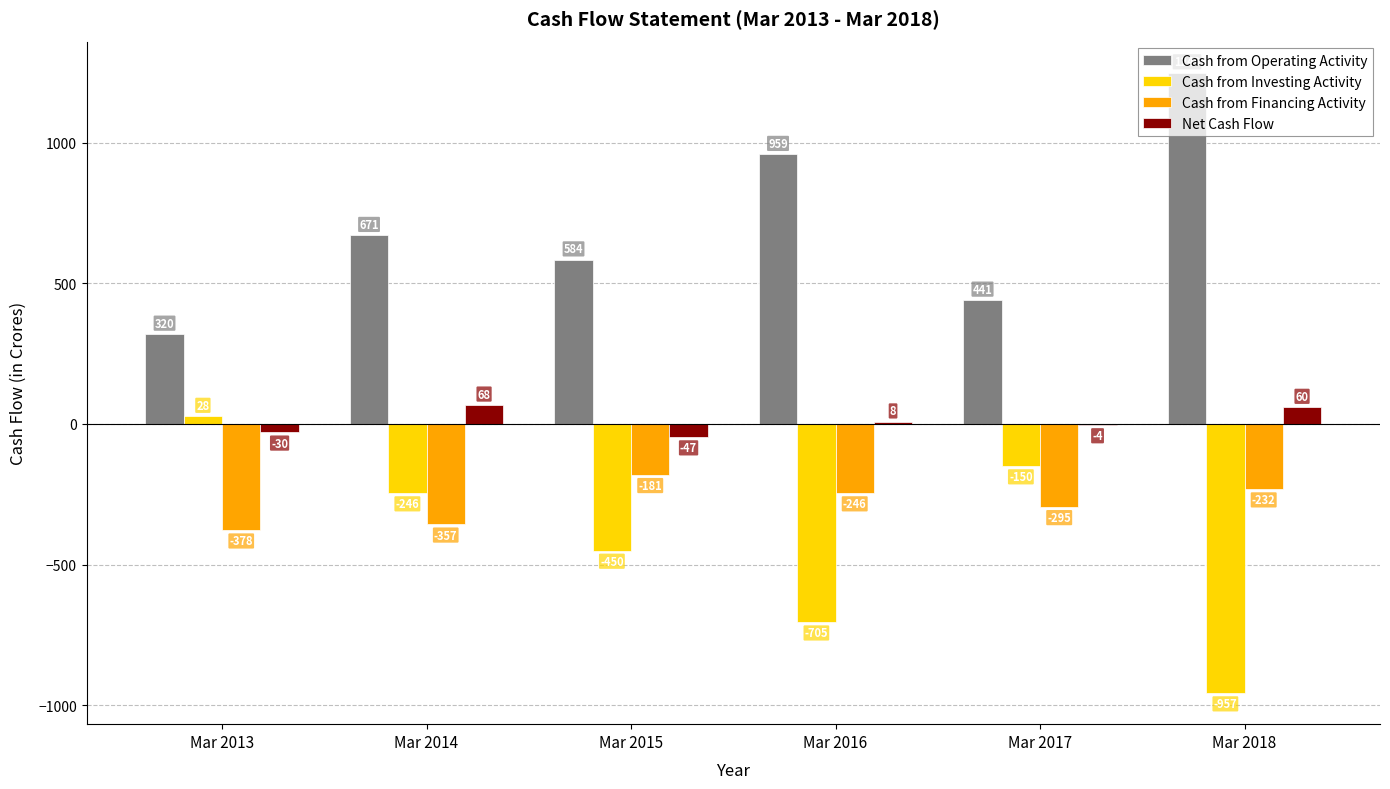

Which series has the largest total across all categories?

Cash from Operating Activity